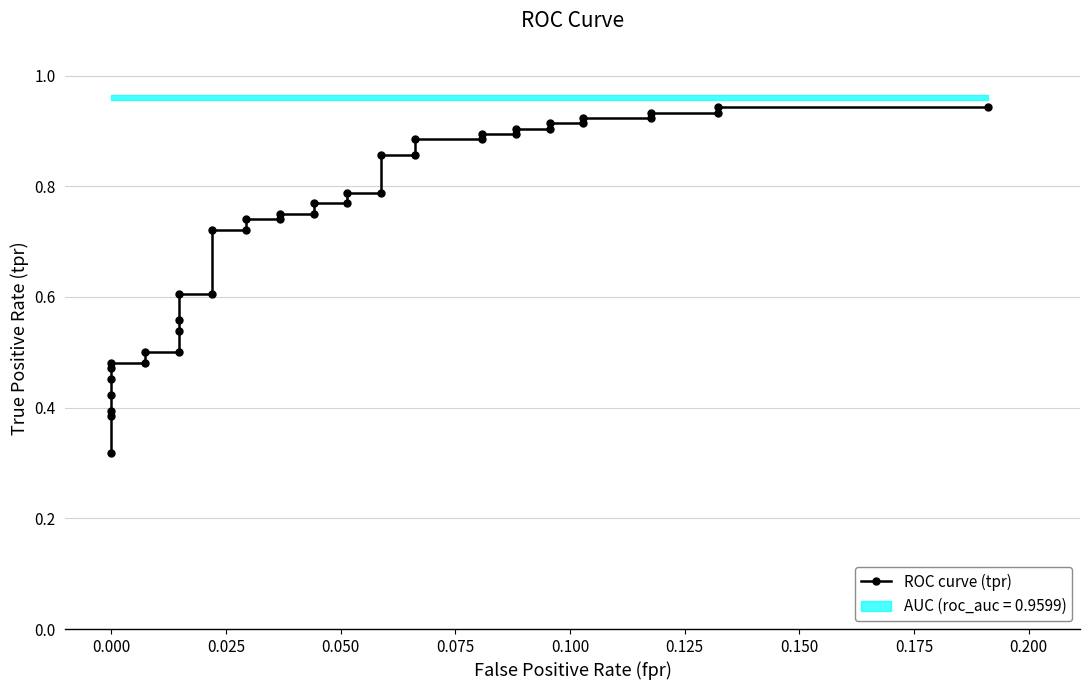

True or false: there are more than 1 points higher than both neighbors.

False